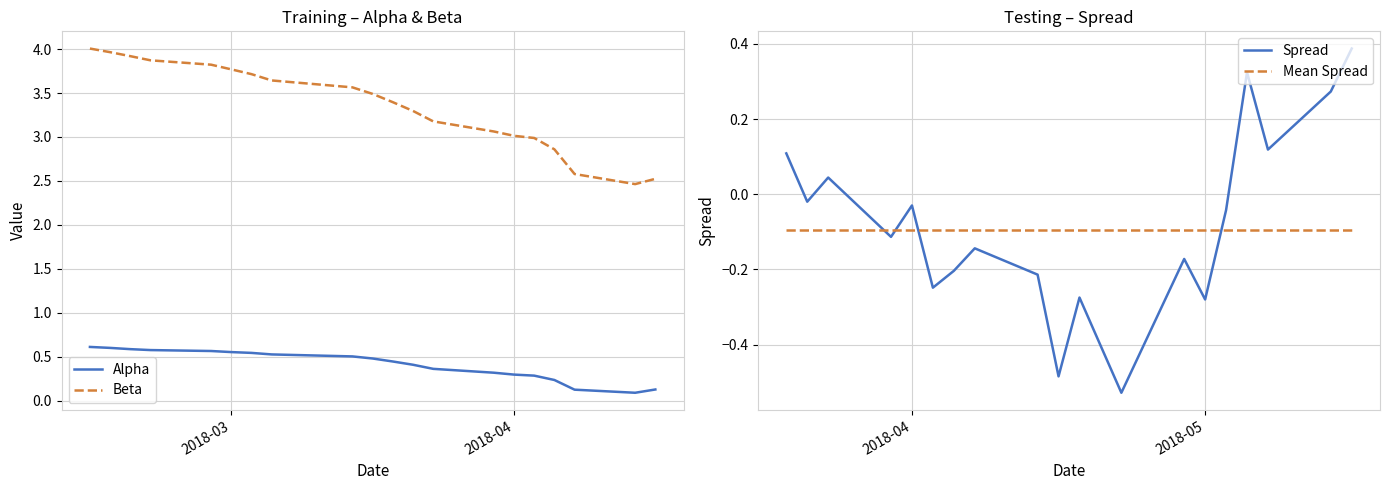

True or false: Alpha and Beta intersect in this chart.

False